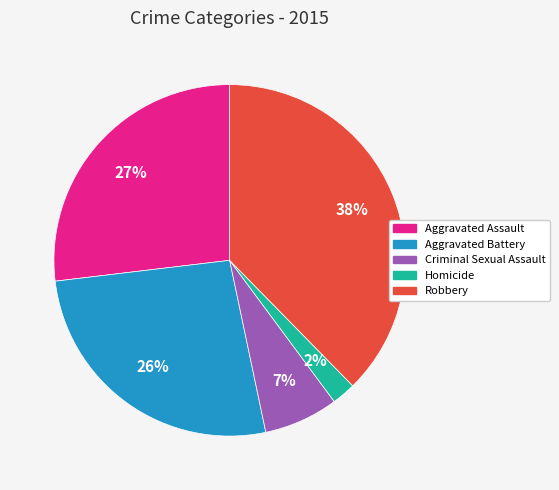

To the nearest percent, what is the average slice percentage?

20%